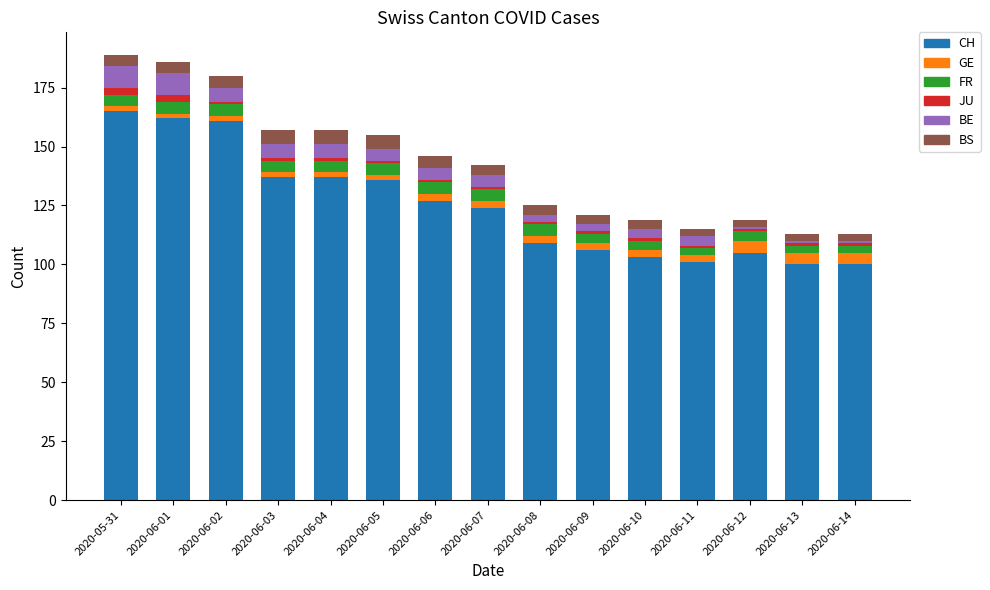

What is the average value of the CH series?

125